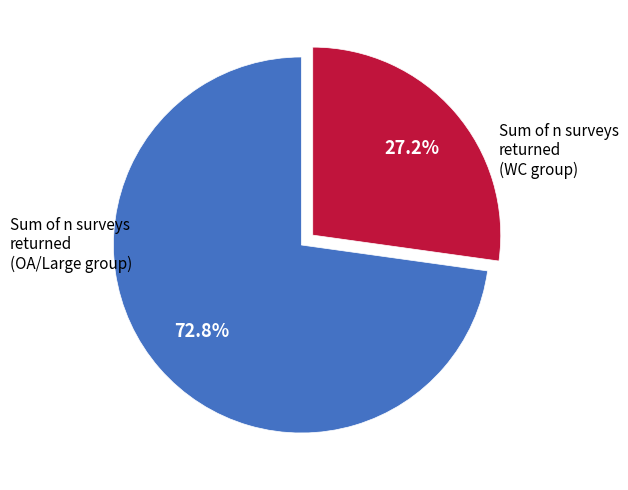

Is there a majority slice in this chart?

Yes